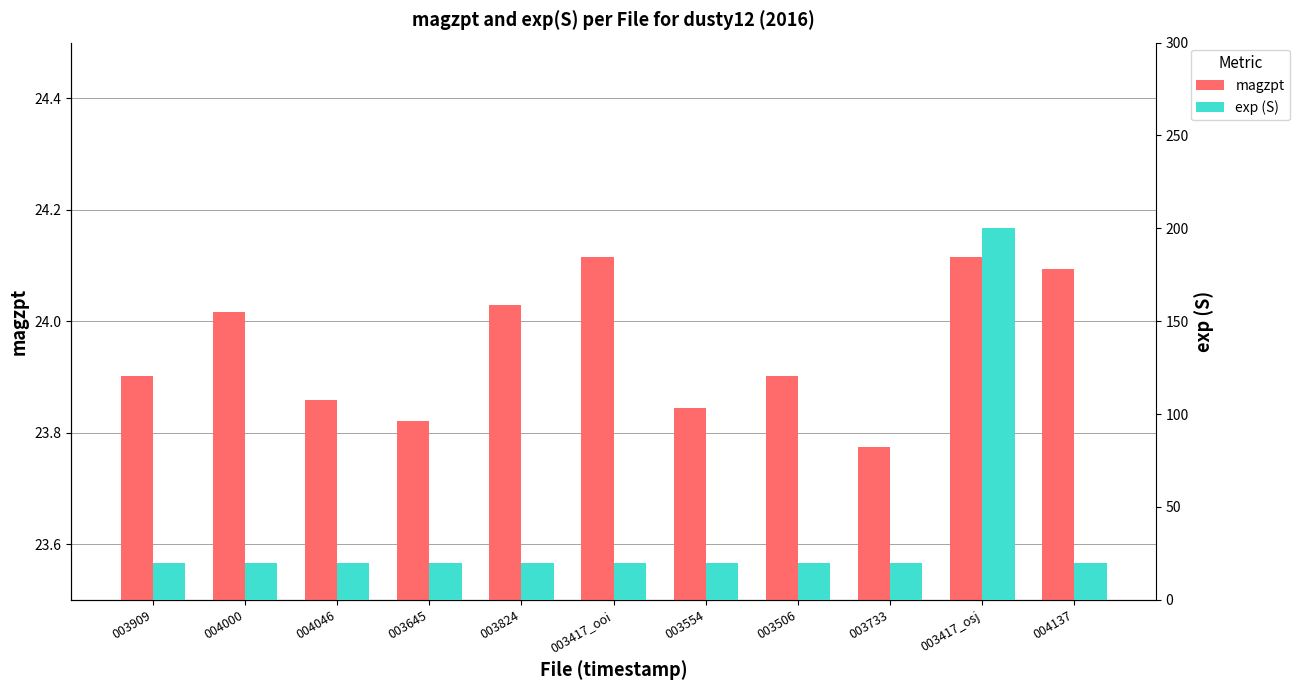

The value of magzpt at 003909 is 10.3. True or false?

False